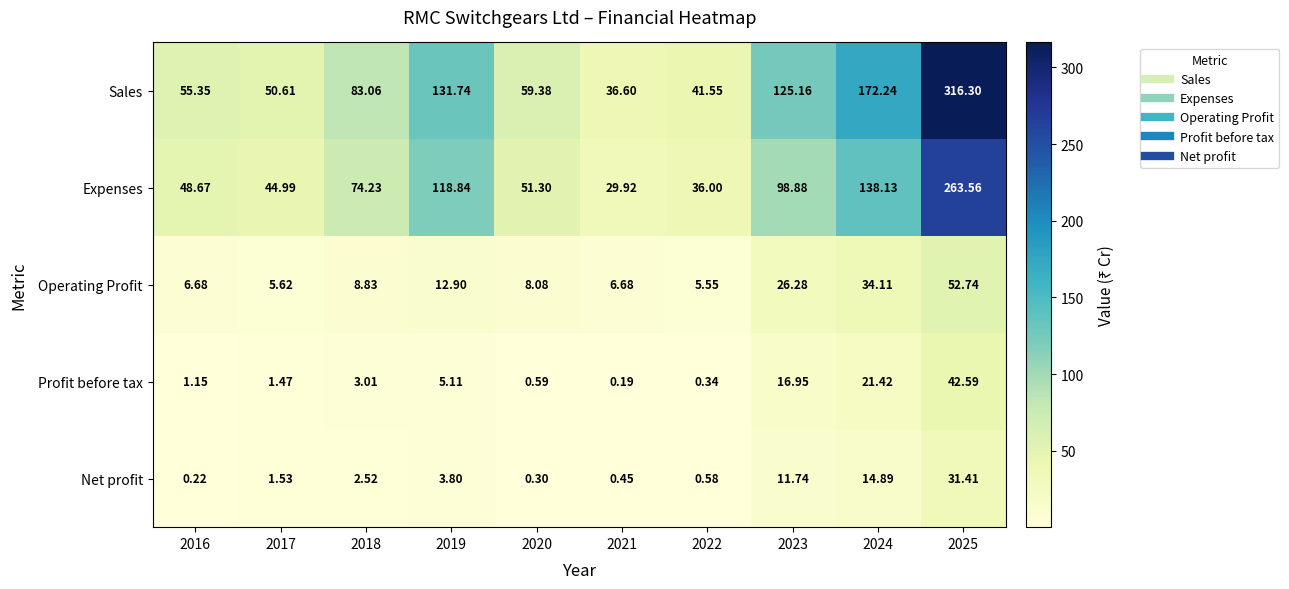

What is the spread (max minus min) of values at 2025?

284.9